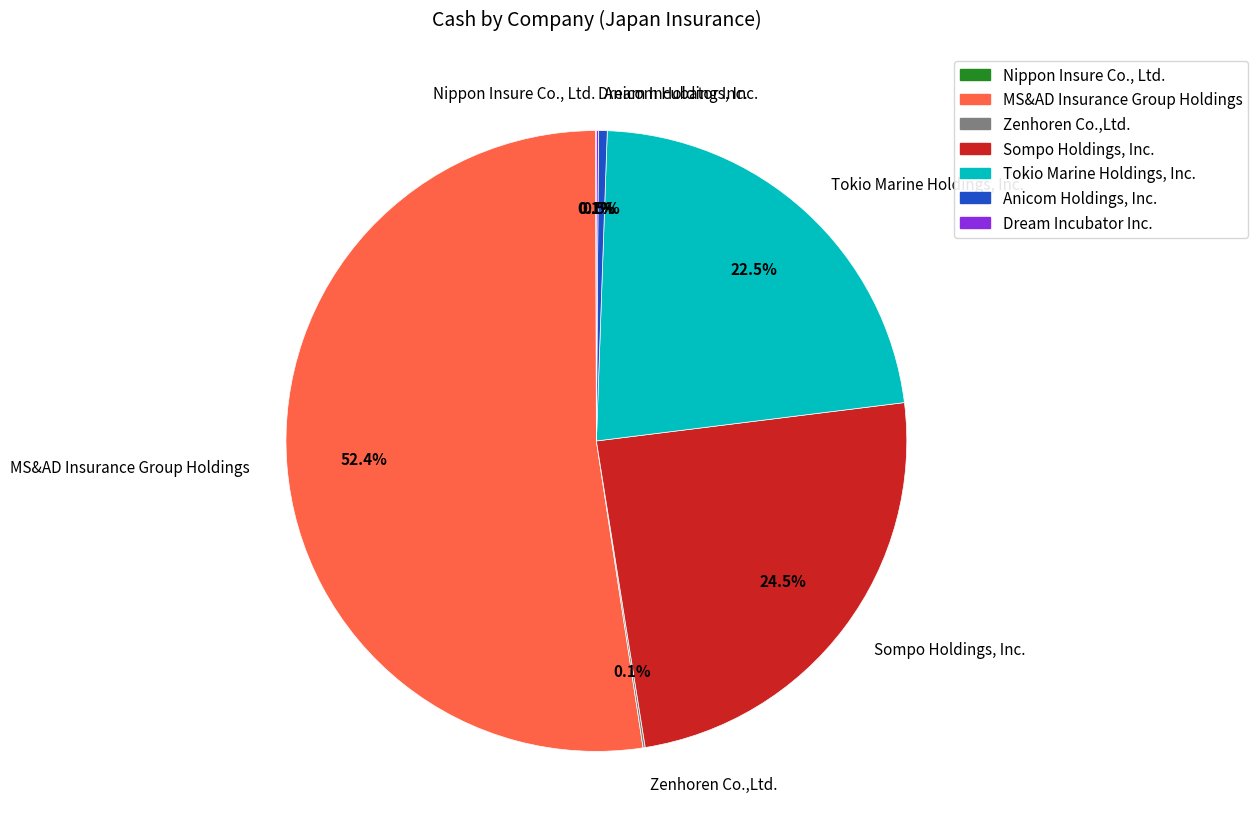

Is there any slice that represents more than half of the pie?

Yes